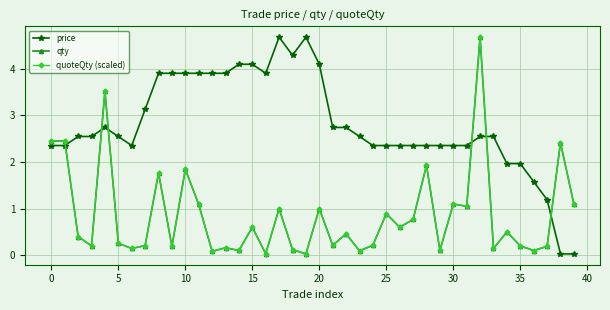

What is the value of the qty point at the 25th from the left?

0.2